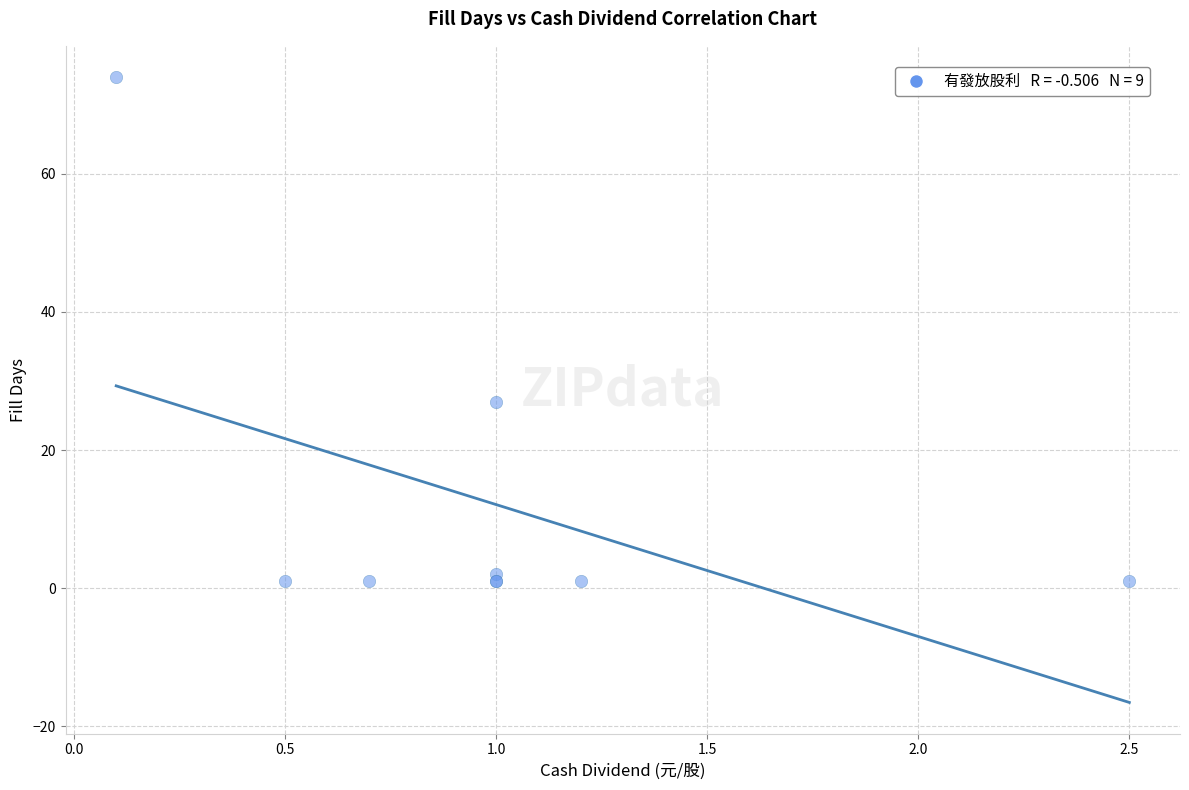

What Y value in the scatter plot is closest to 37?

27